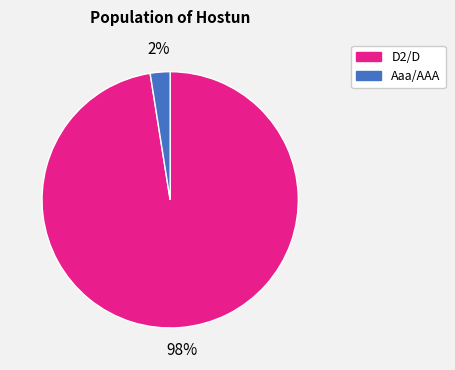

How many segments does this pie chart have?

2